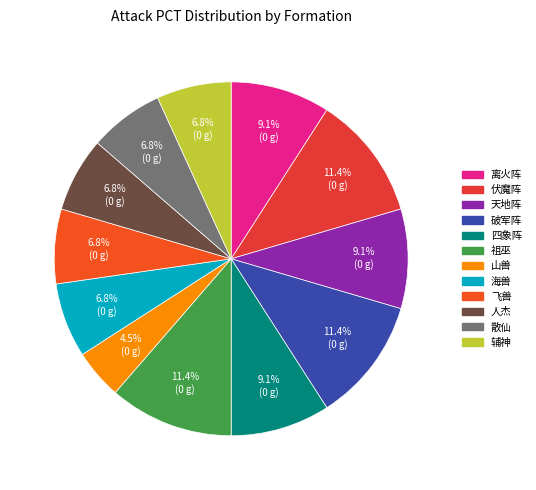

What is the ratio of the value at 破军阵 to the value at 祖巫?

1.0